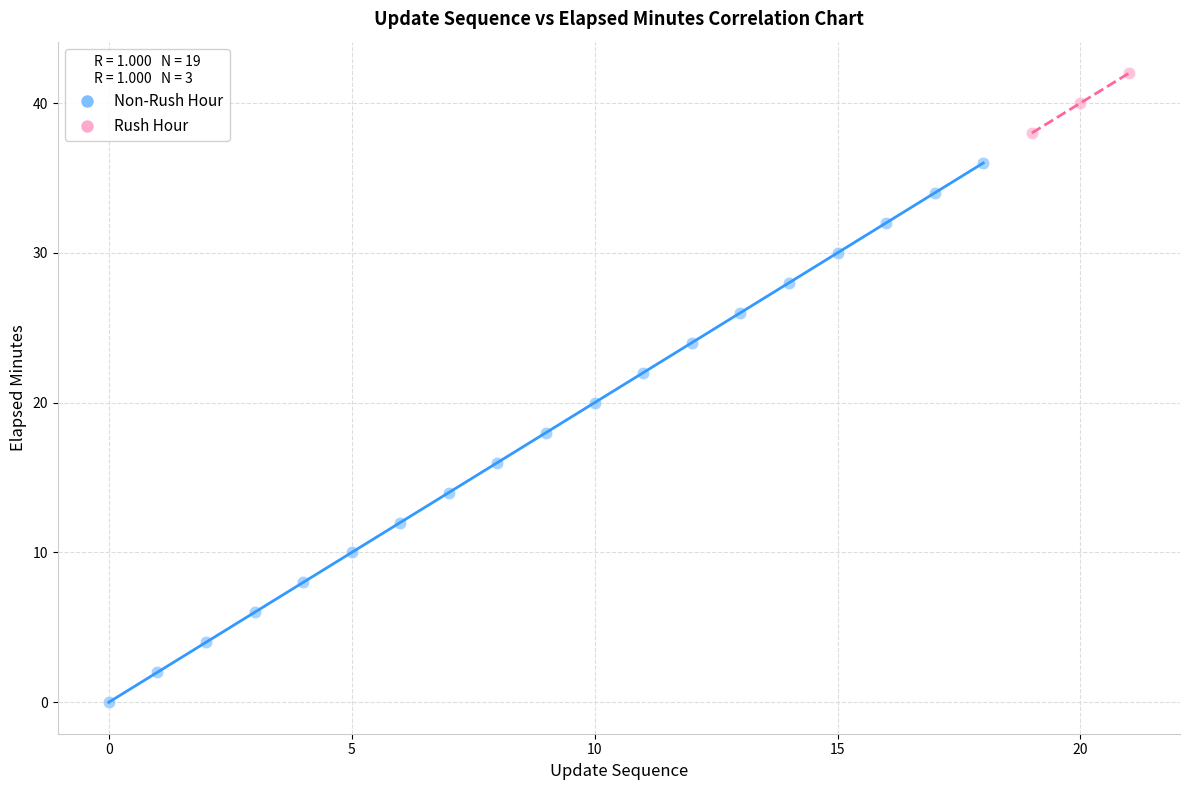

Which series has the largest Y range (max minus min)?

Non-Rush Hour